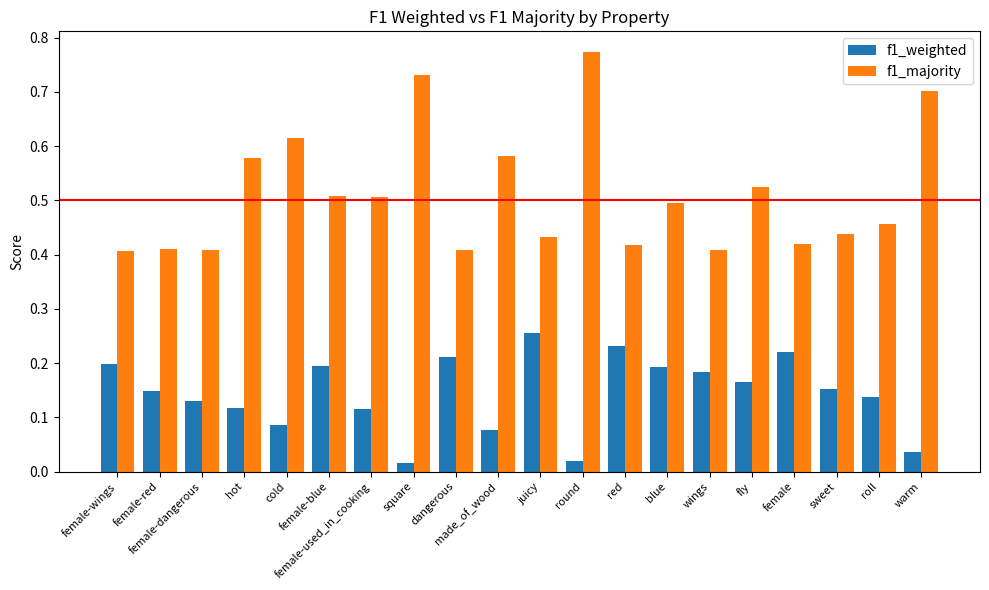

What are all the series names shown in the legend?

f1_weighted, f1_majority